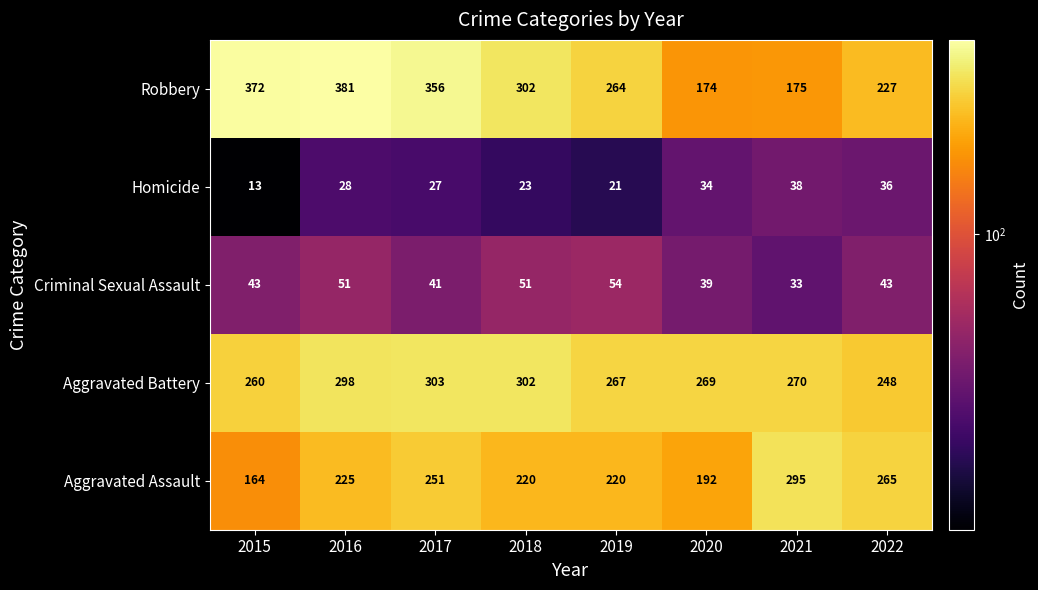

At which category does the chart reach its peak across all series?

2016